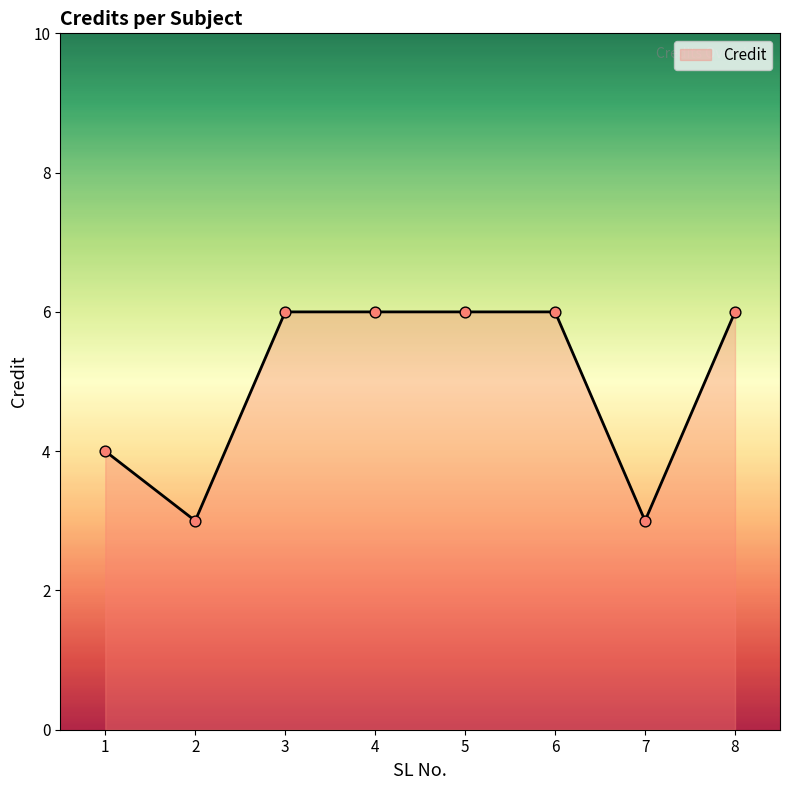

What is the ratio of the value at 6 to the value at 4?

1.0